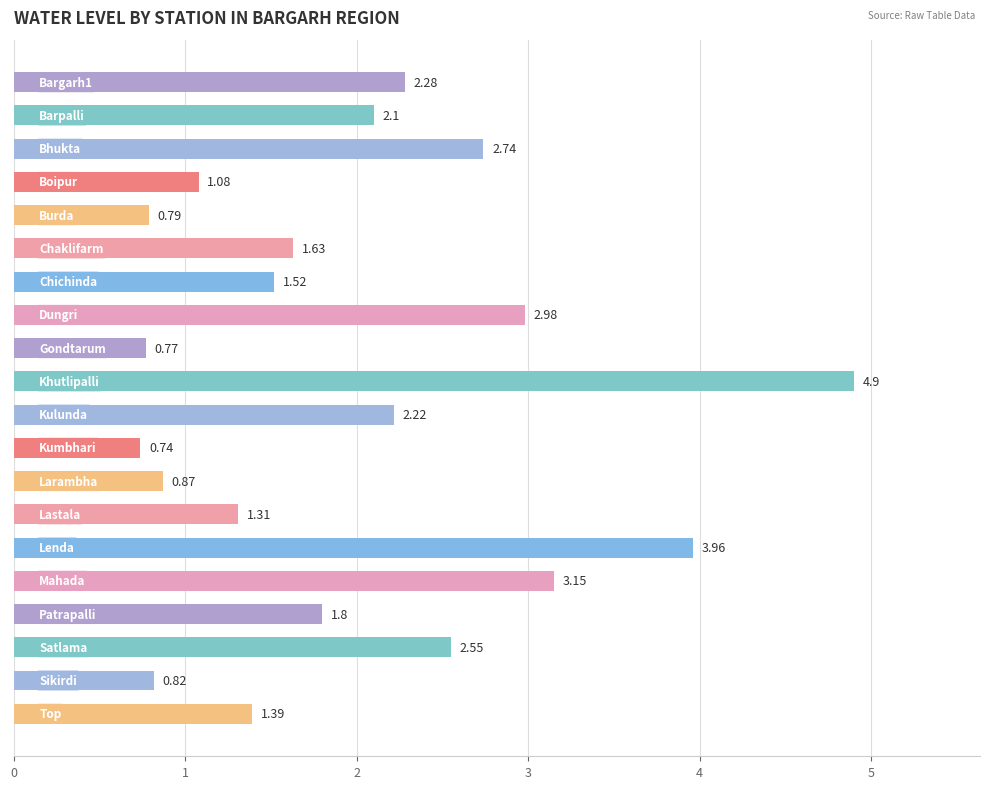

What is the greatest value displayed?

4.9